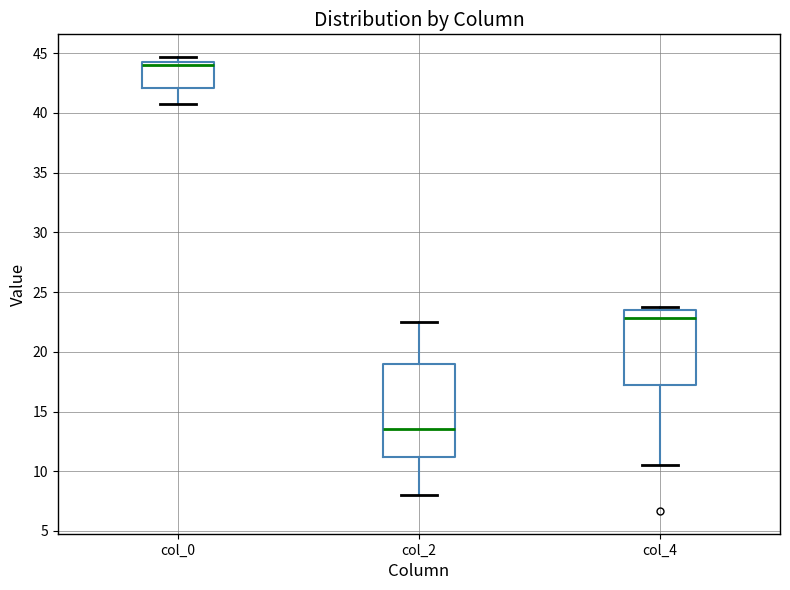

Where is the upper edge of the box for col_4 on the y-axis? The values are not printed on the chart, so give them approximately, as read against the axis.

23.5